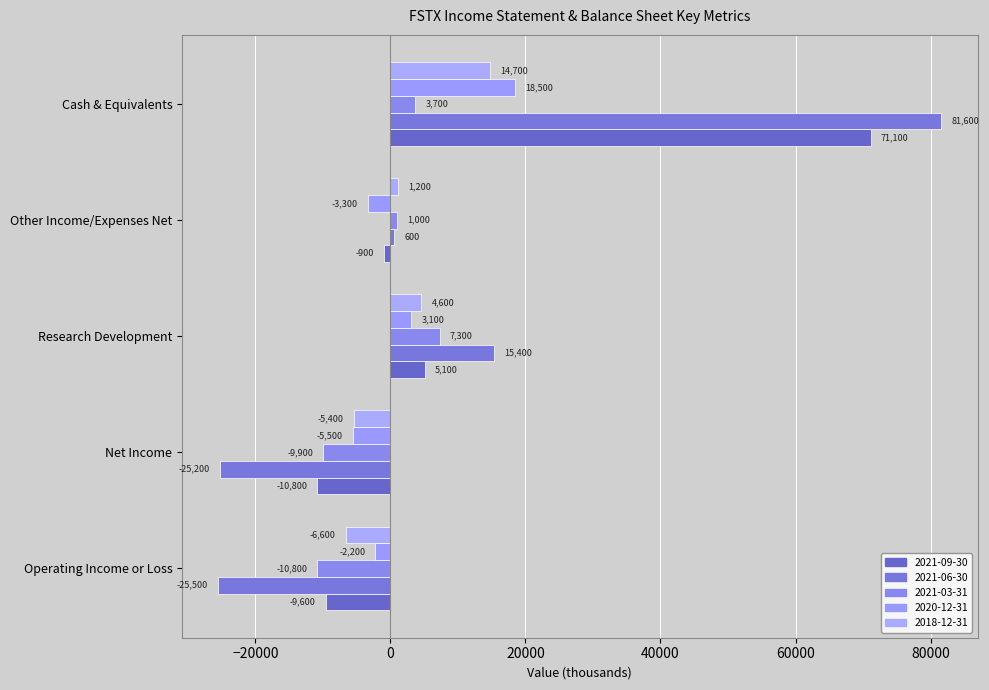

Reading right to left, list all the values displayed in this chart.

2021-09-30: 71100	-900	5100	-10800	-9600
2021-06-30: 81600	600	15400	-25200	-25500
2021-03-31: 3700	1000	7300	-9900	-10800
2020-12-31: 18500	-3300	3100	-5500	-2200
2018-12-31: 14700	1200	4600	-5400	-6600